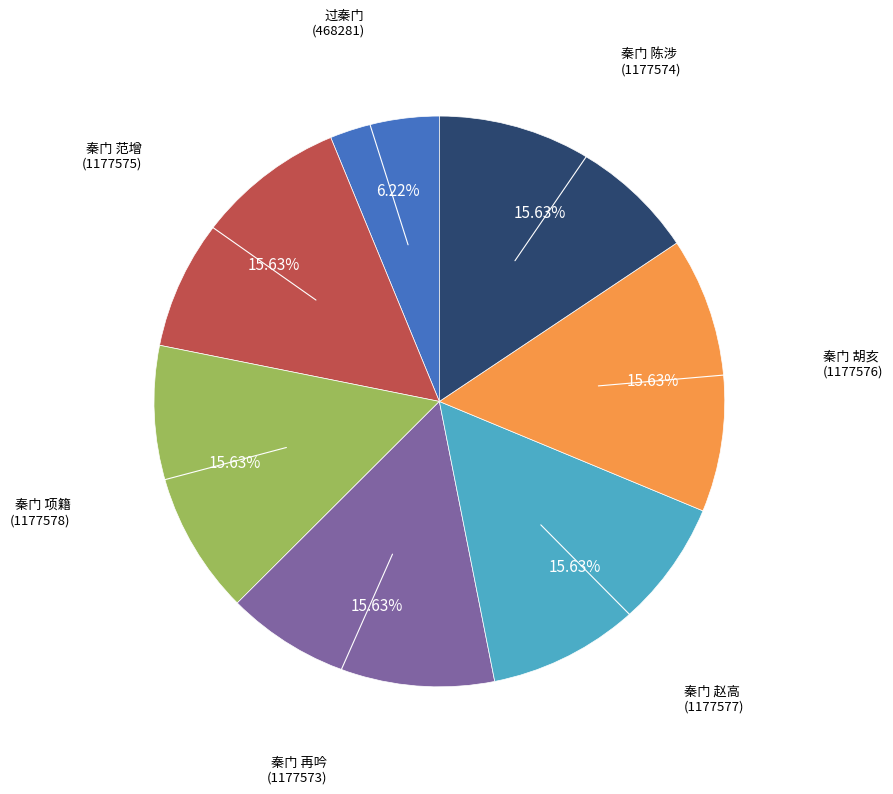

To the nearest percent, what is the combined percentage of 秦门 陈涉 and 秦门 再吟?

31%